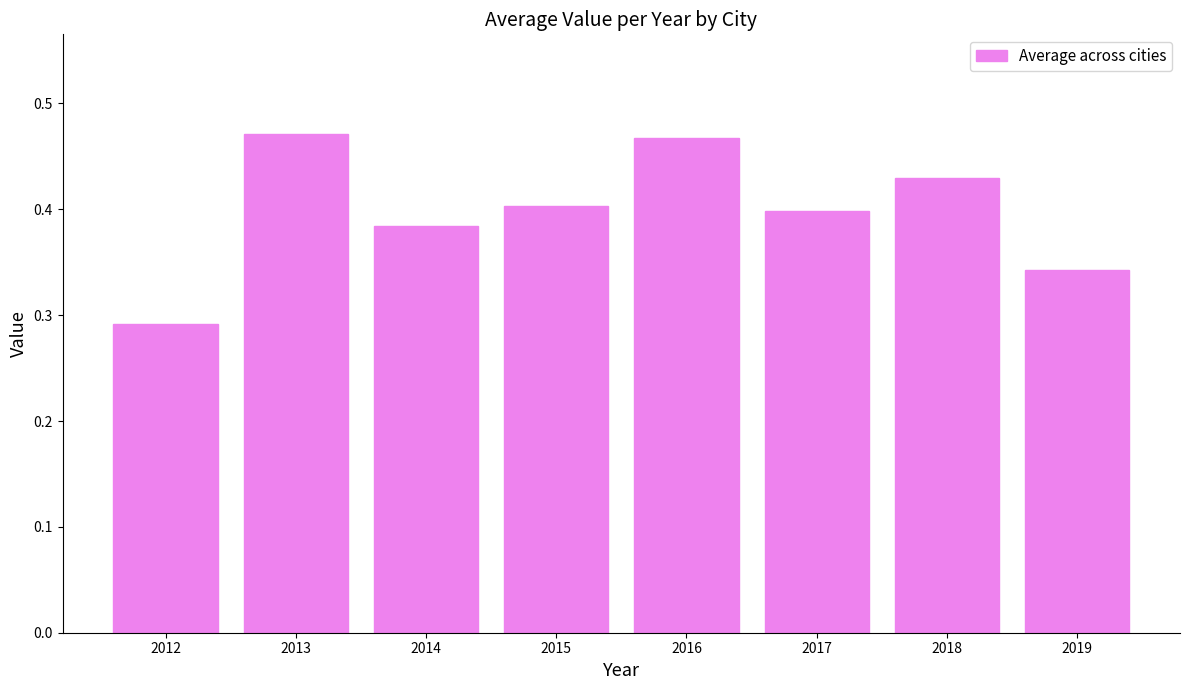

What is the difference between the maximum and second lowest values?

0.1